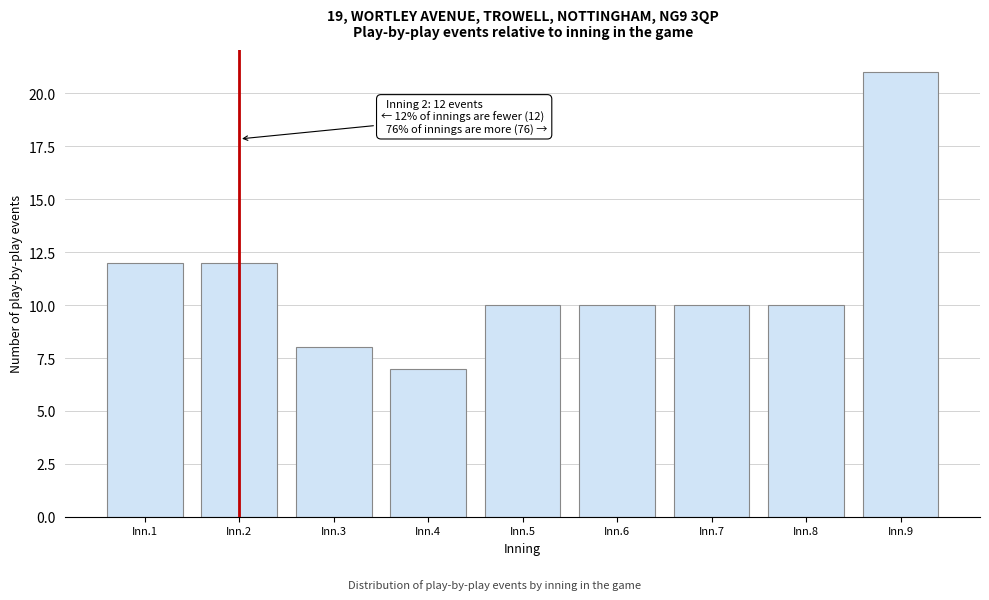

Reading right to left, extract all data points from this chart.

21	10	10	10	10	7	8	12	12